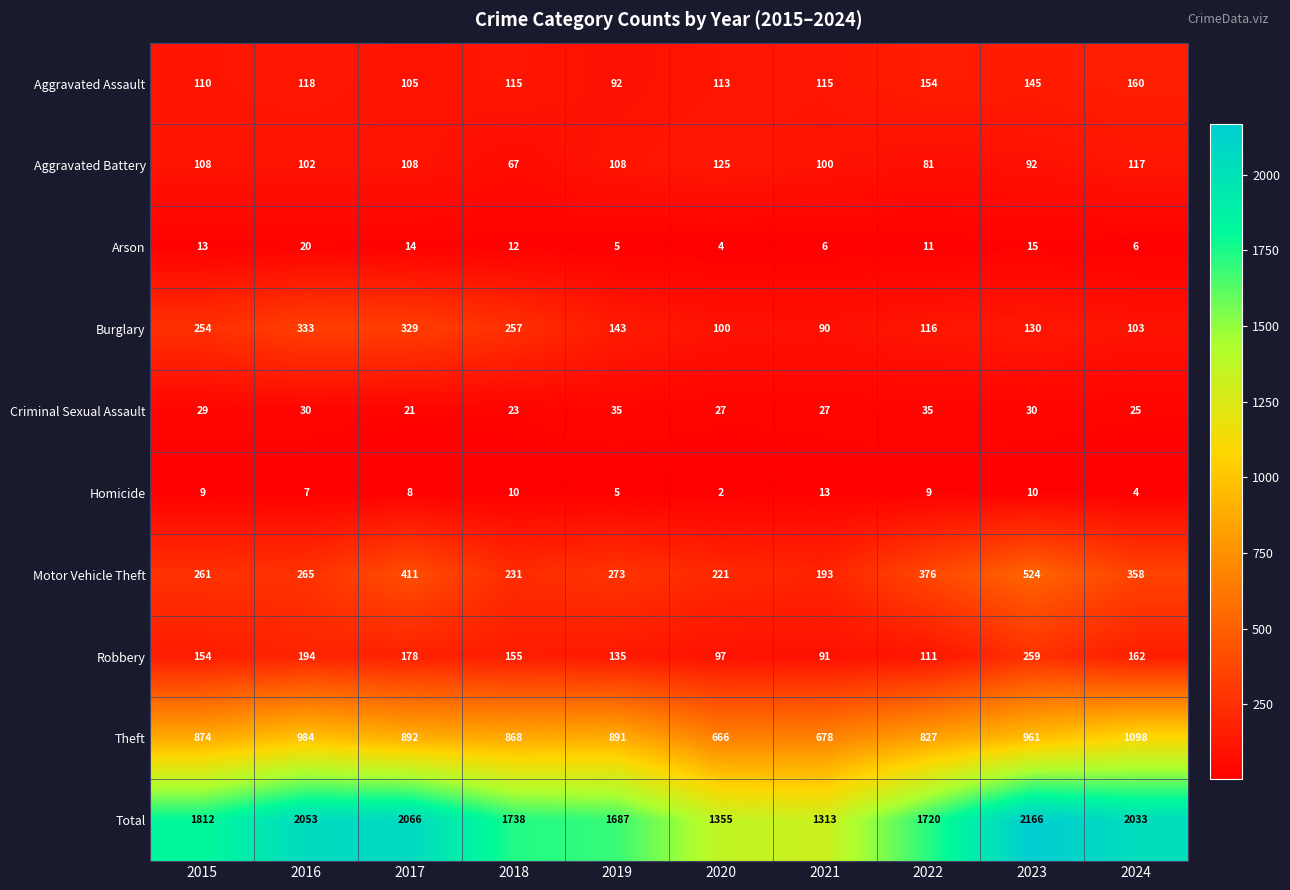

What is the minimum value shown in the chart?

2